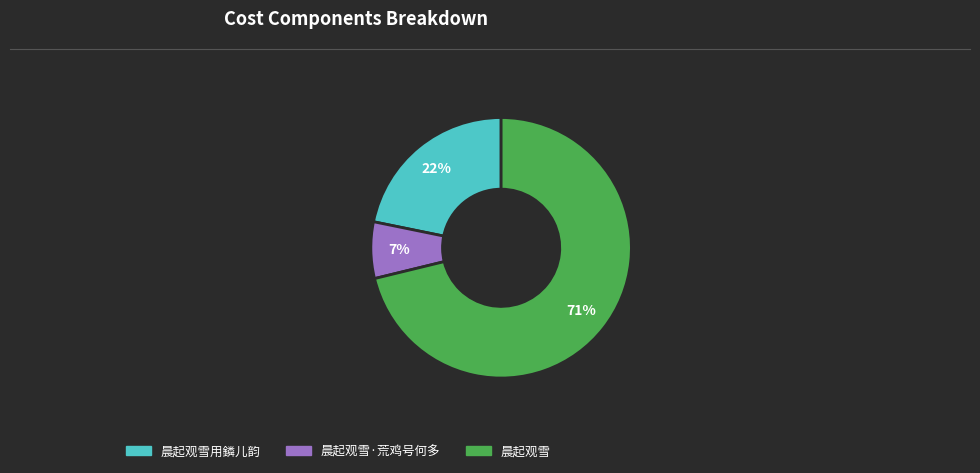

To the nearest percent, what is the difference between the largest and smallest slice percentages?

64%